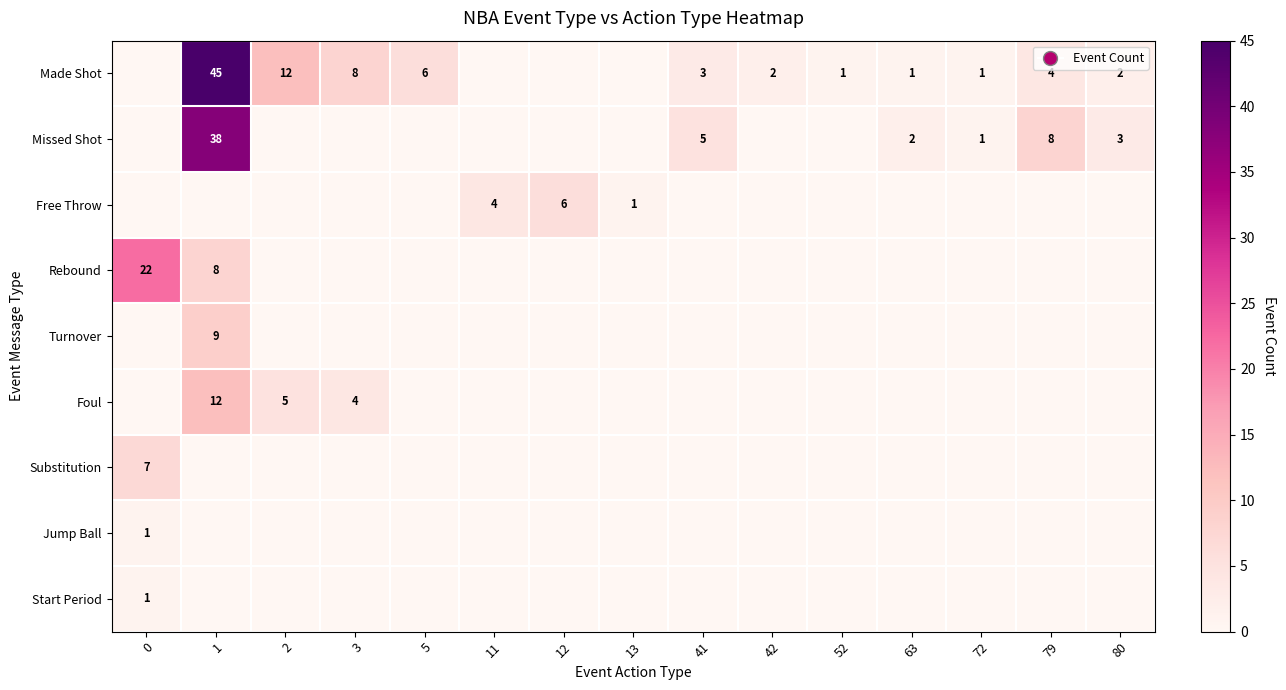

Count the number of data series in this chart.

9